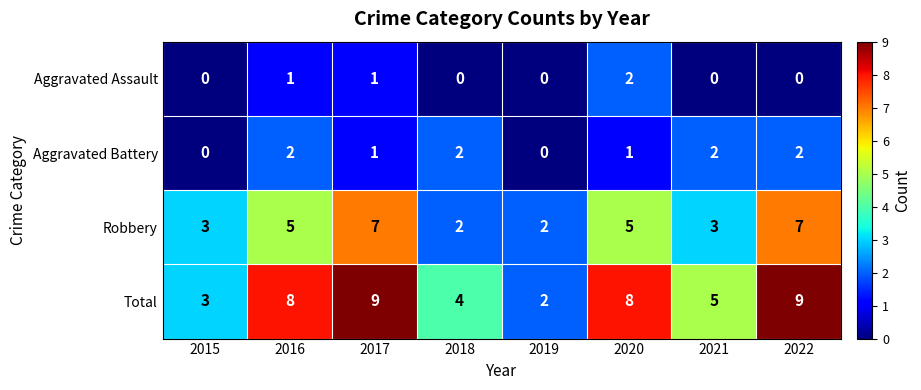

What value does the Total series have at 2015?

3